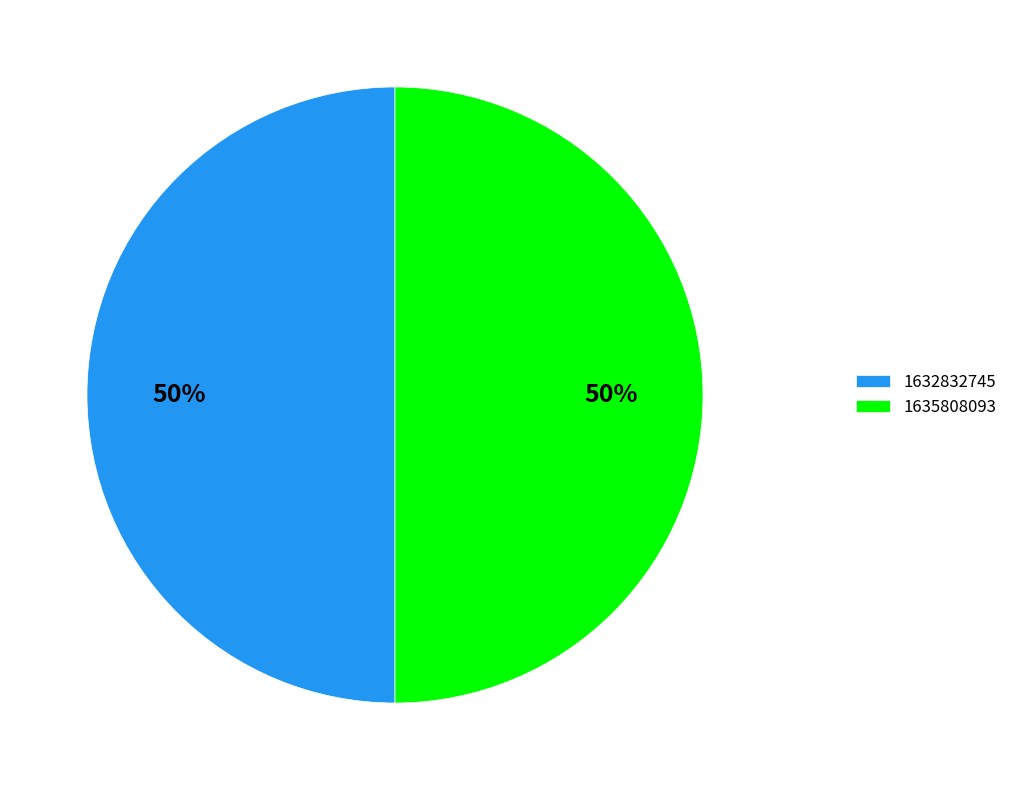

Is it true that 1632832745 is 39% of the pie?

False